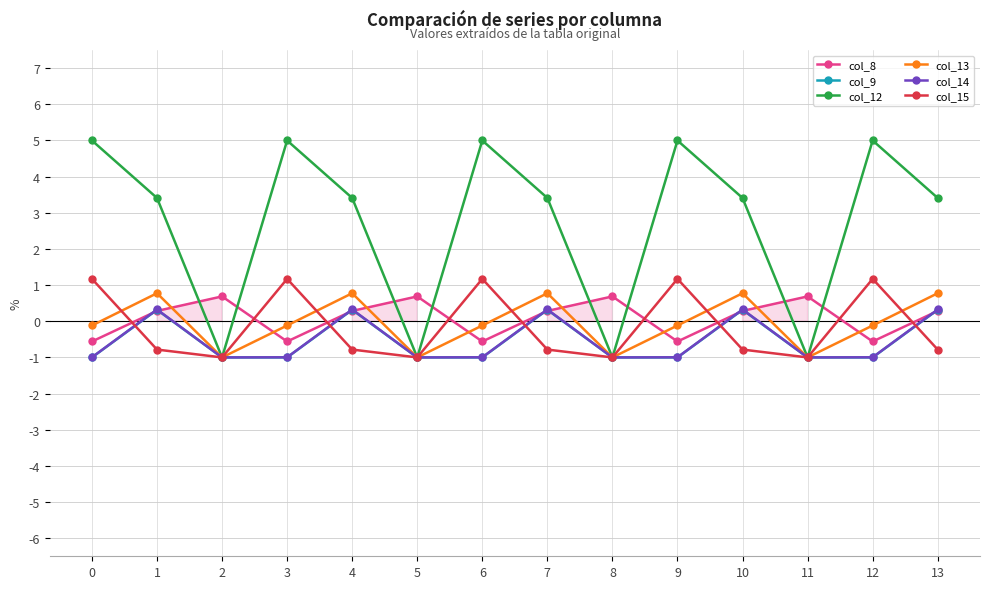

What is the maximum value shown in the chart?

5.0